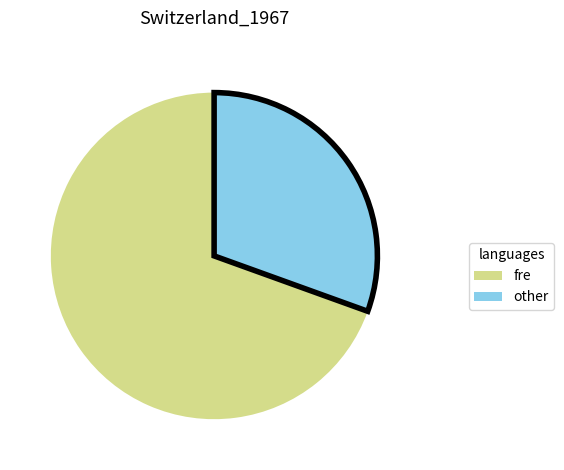

How many segments does this pie chart have?

2